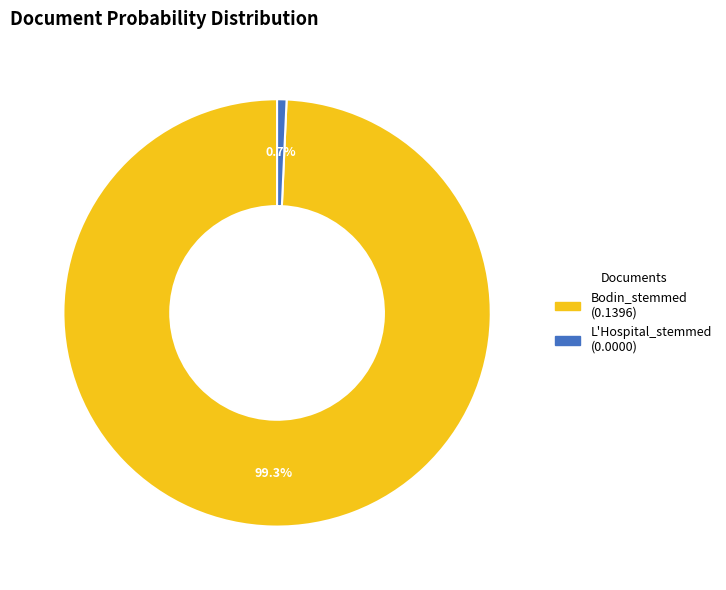

Combined, do Bodin_stemmed and L'Hospital_stemmed account for over 50%?

Yes